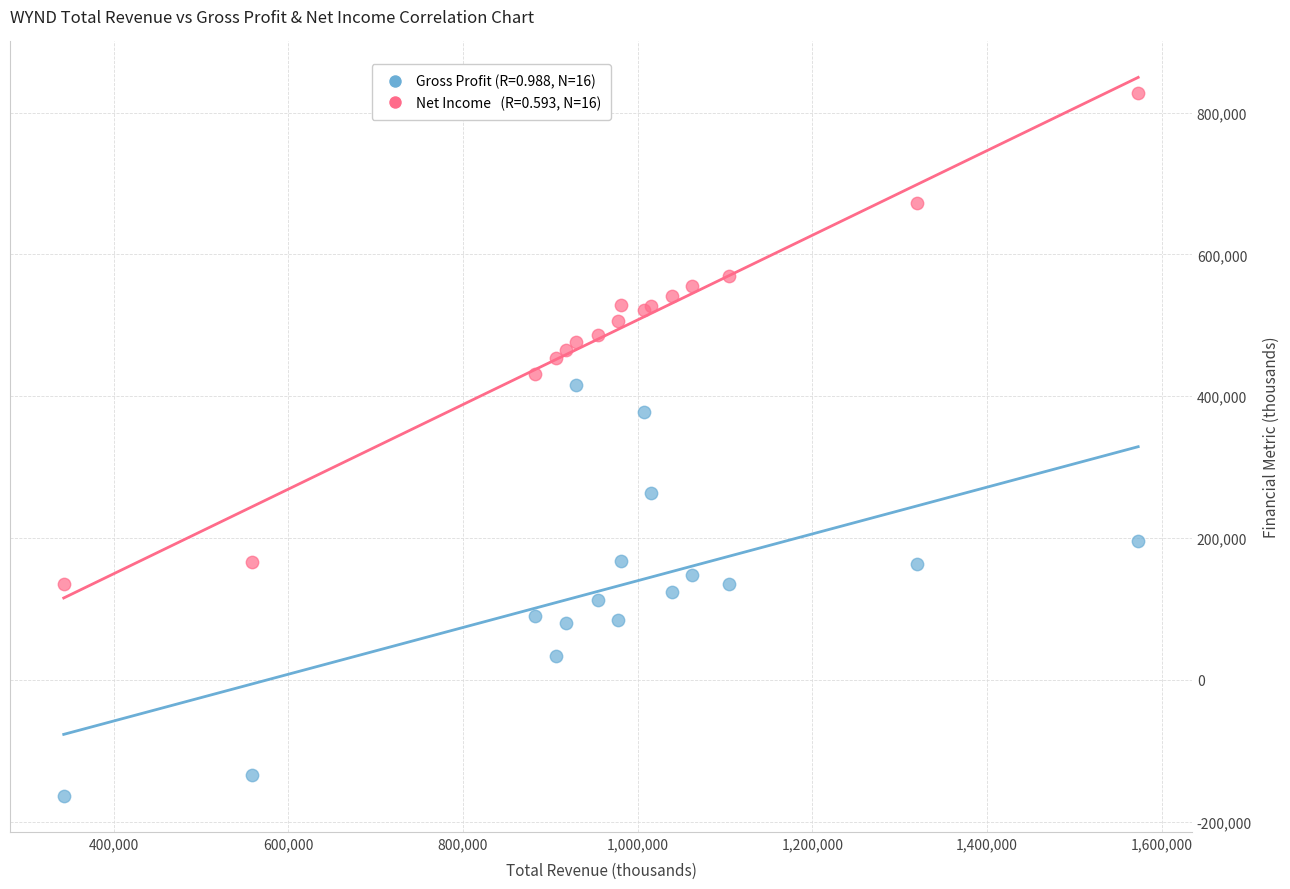

Across all series, what Y value is closest to 332000?

378000